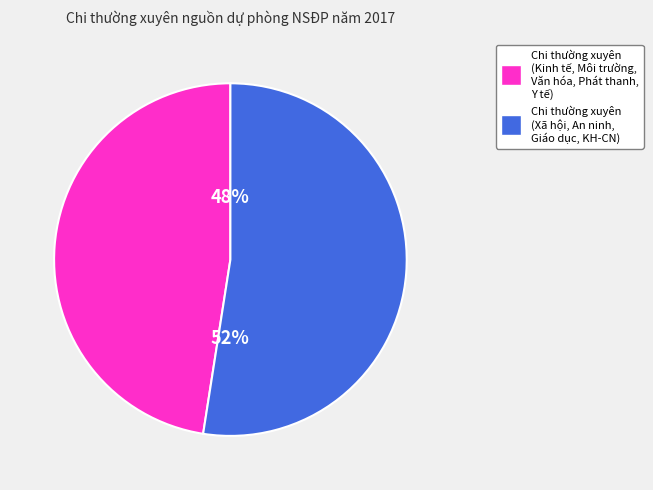

To the nearest percent, what is the average slice percentage?

50%